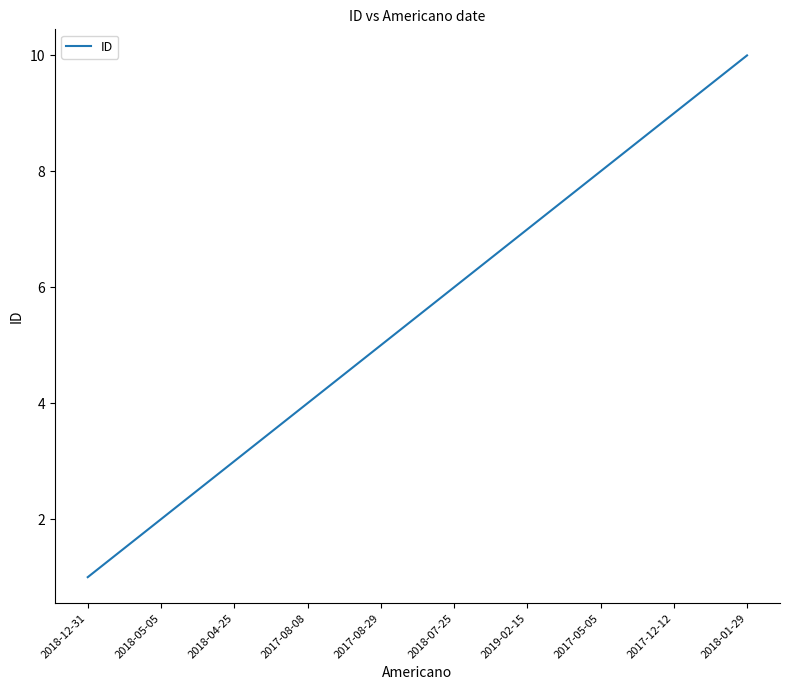

Which label corresponds to the smallest value in the chart?

2018-12-31